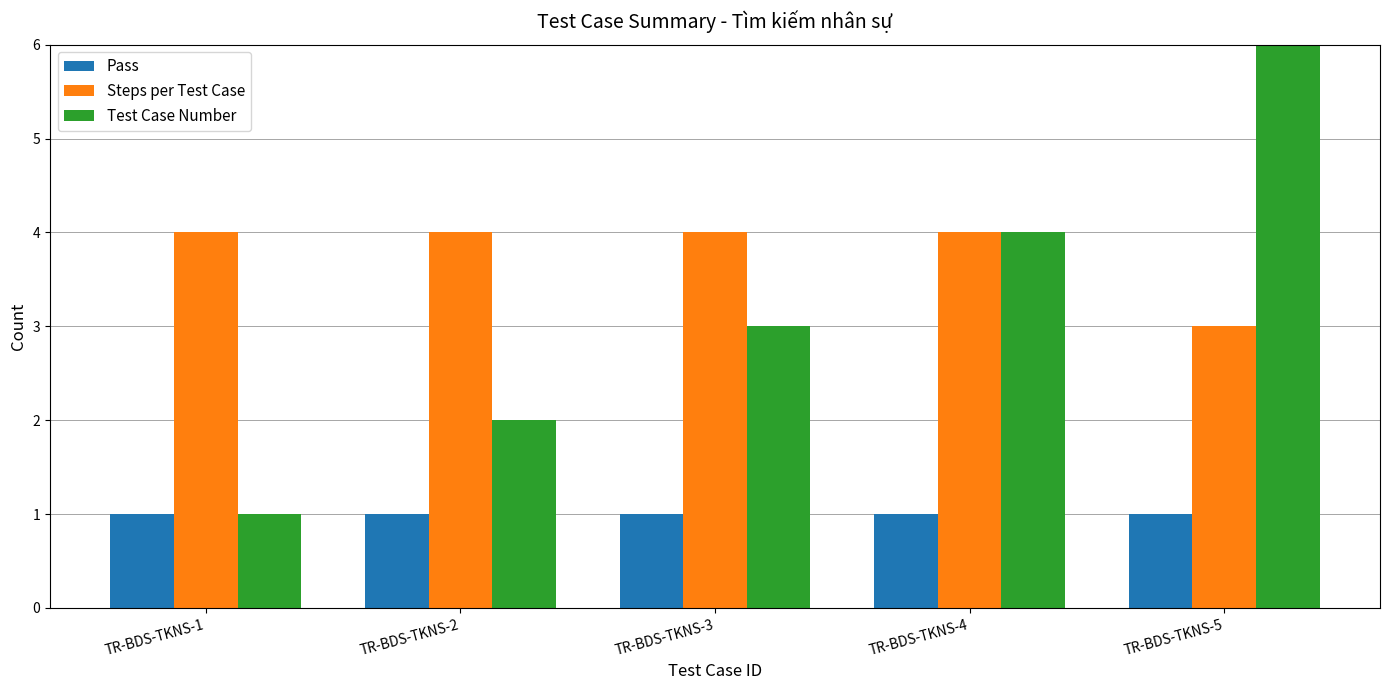

What is the average value of the Steps per Test Case series?

4